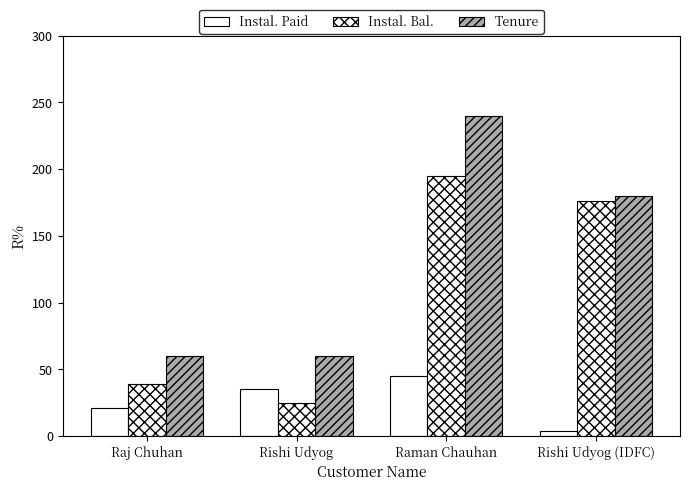

What is the minimum value shown in the chart?

4